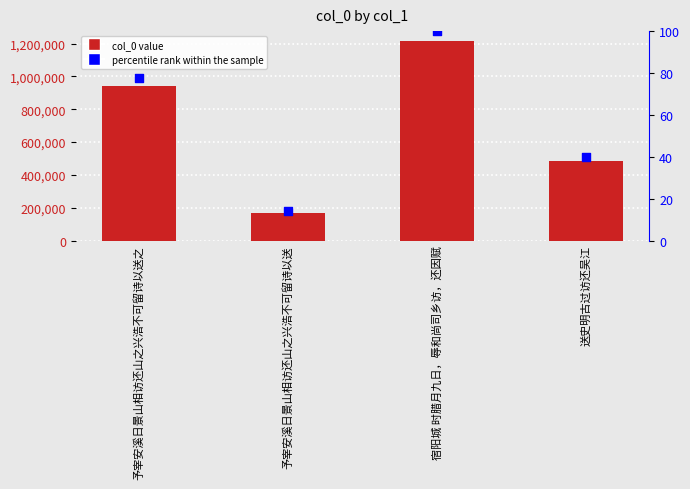

What is the total value across all series at 予宰安溪日景山相访还山之兴浩不可留诗以送?

169748.0